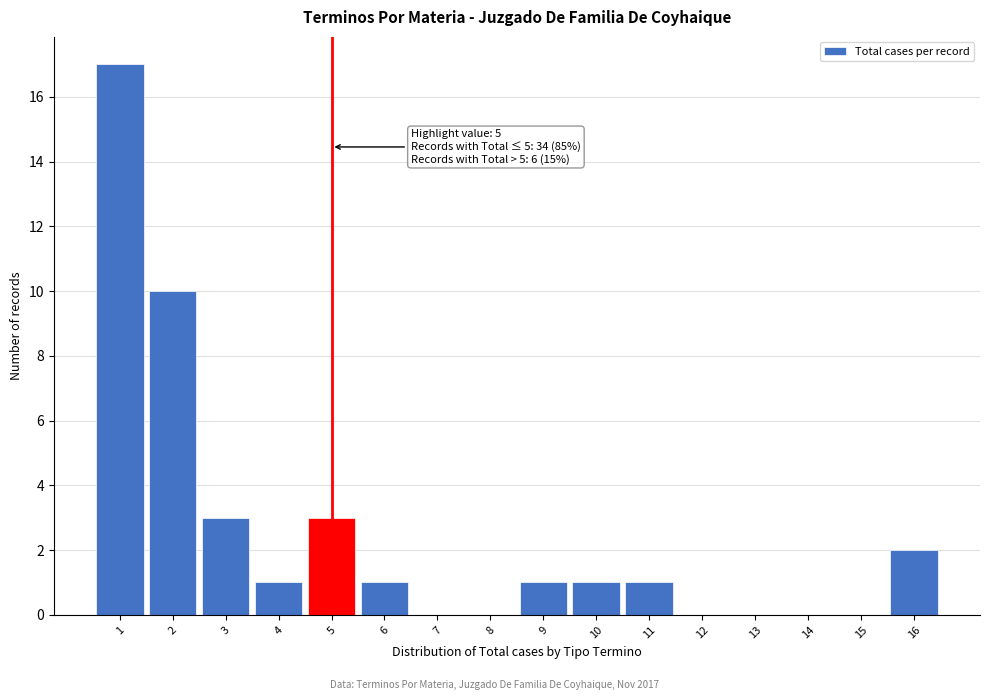

Over which range of the x-axis is the bar tallest?

0.5 to 1.5